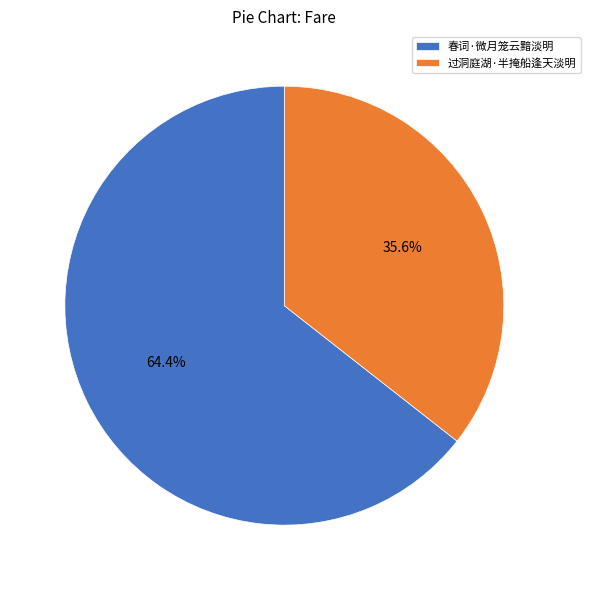

What percentage is the 春词·微月笼云黯淡明 slice, to the nearest percent?

64%